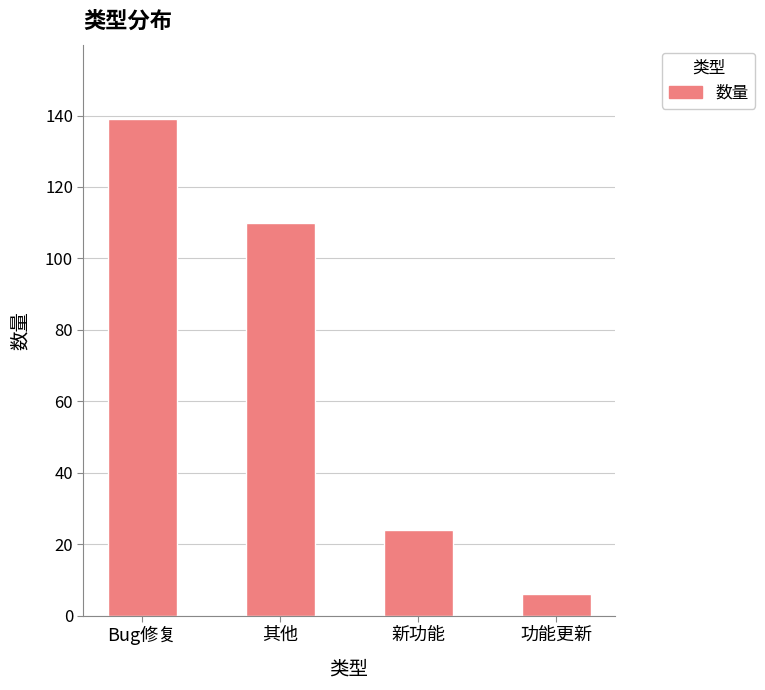

At which label does the data first exceed 110?

Bug修复